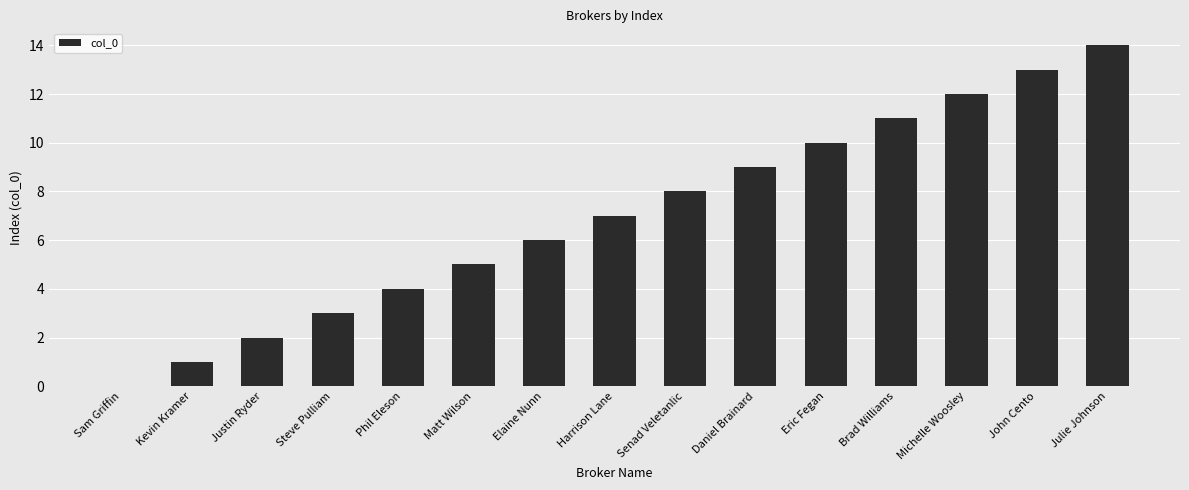

The chart shows a value of 19 at John Cento. True or false?

False